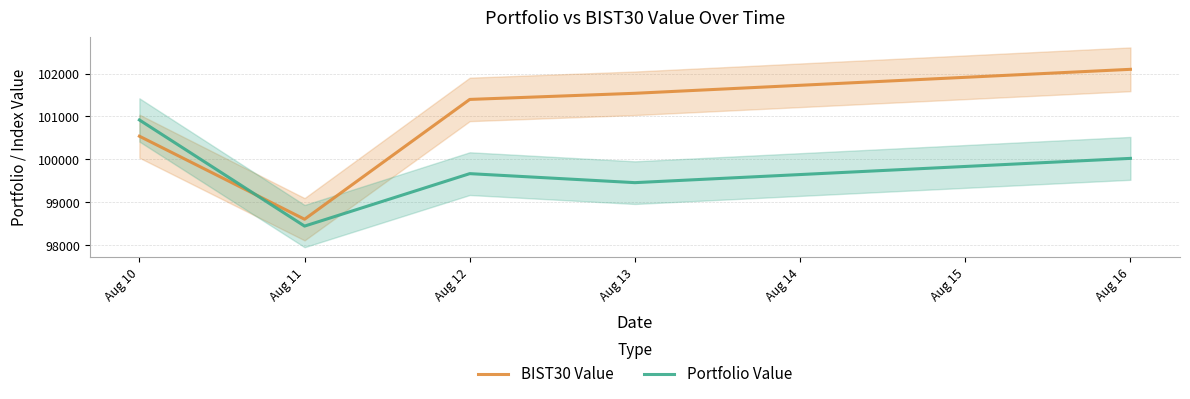

True or false: Portfolio Value and BIST30 Value intersect in this chart.

True